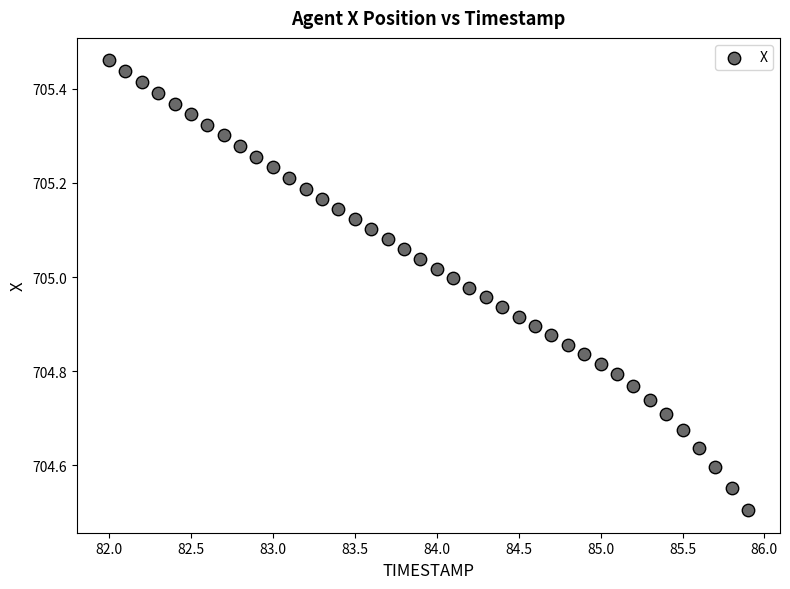

What is the range of Y values (max minus min)?

1.0